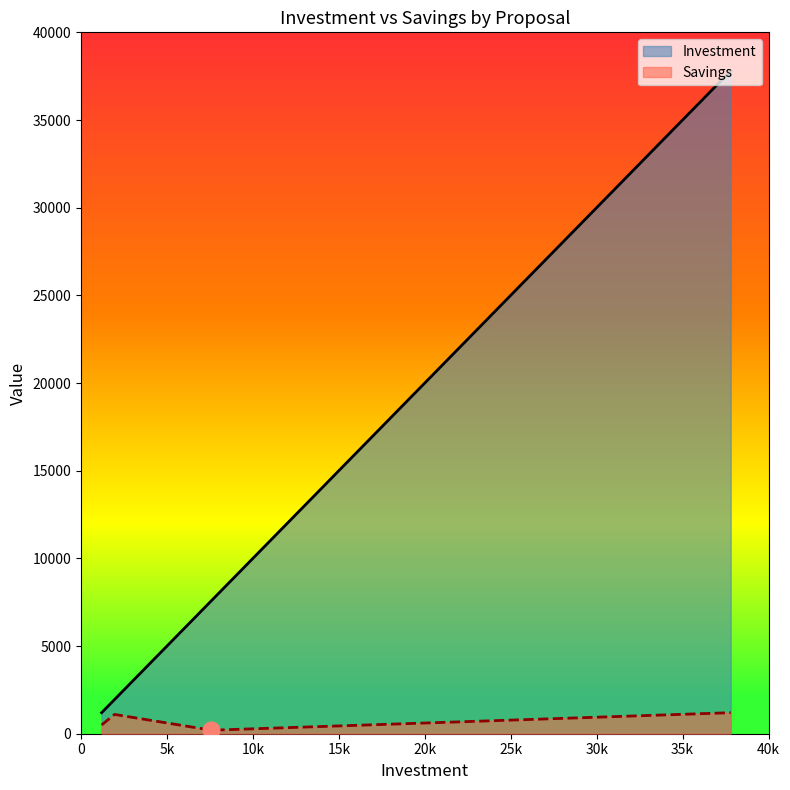

Reading right to left, transcribe all the data shown in this chart.

Savings: Efterisolering af ydervægge=1200	Udskiftning af belysning=200	Isolering af uisolerede varmerør=1100	Isolering af varmerør=500
Investment: Efterisolering af ydervægge=37800	Udskiftning af belysning=7590	Isolering af uisolerede varmerør=1950	Isolering af varmerør=1200